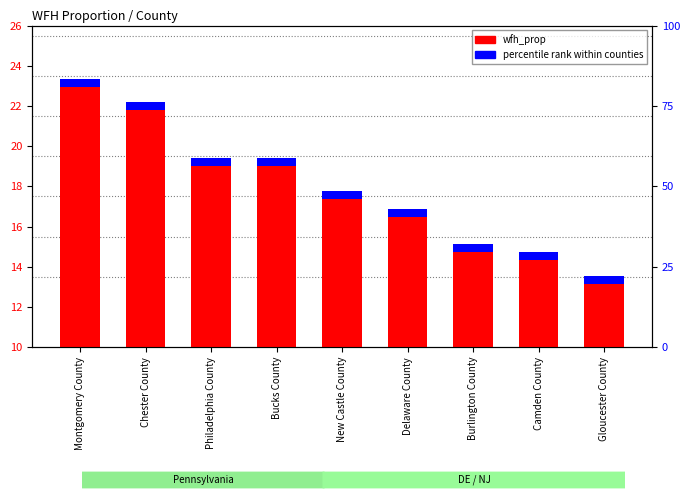

Which label corresponds to the largest value in the chart?

Montgomery County